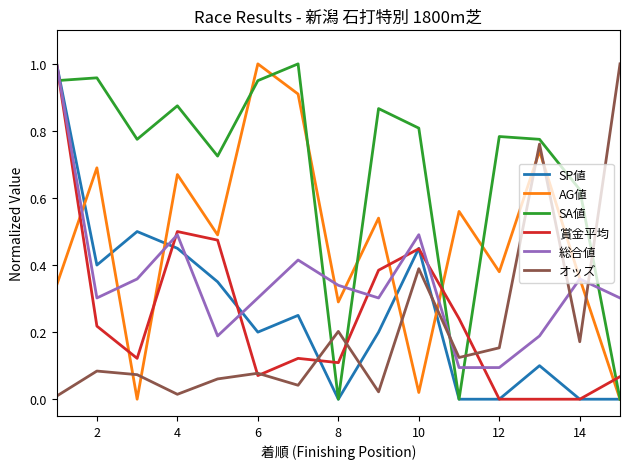

Which series has the largest total across all categories?

SA値